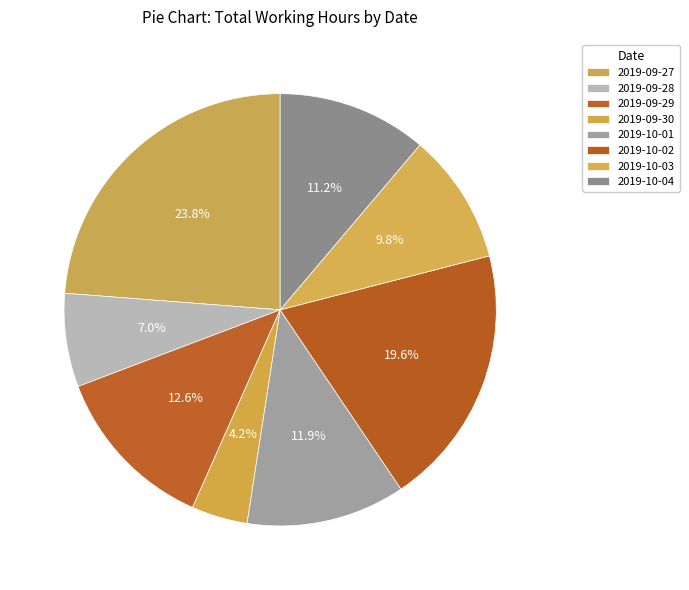

Does 2019-09-27 account for over 50% of the chart?

No